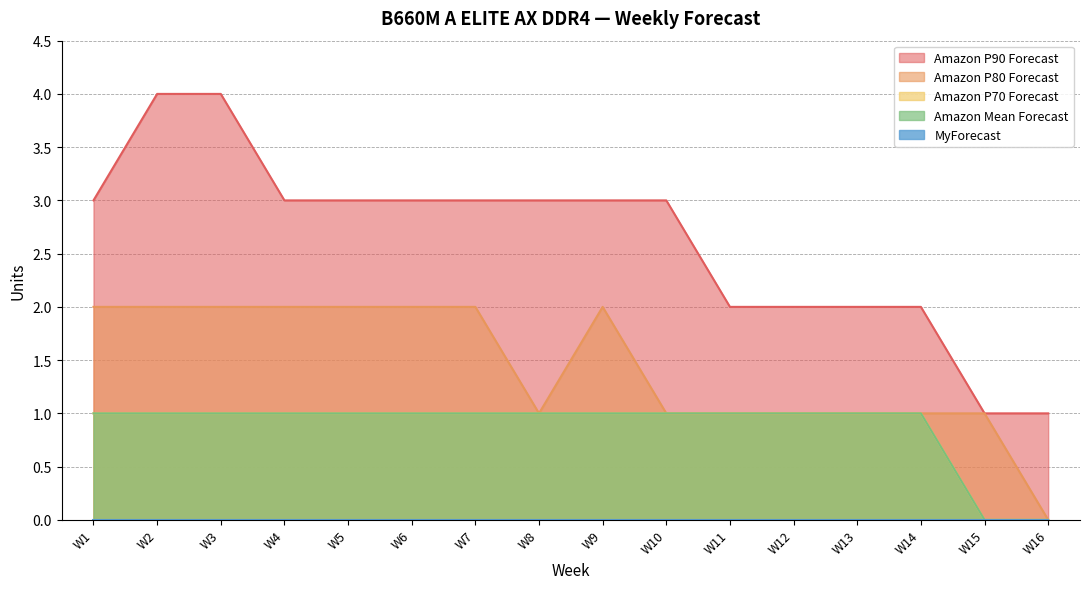

What is the difference between the maximum and minimum values in the Amazon Mean Forecast series?

1